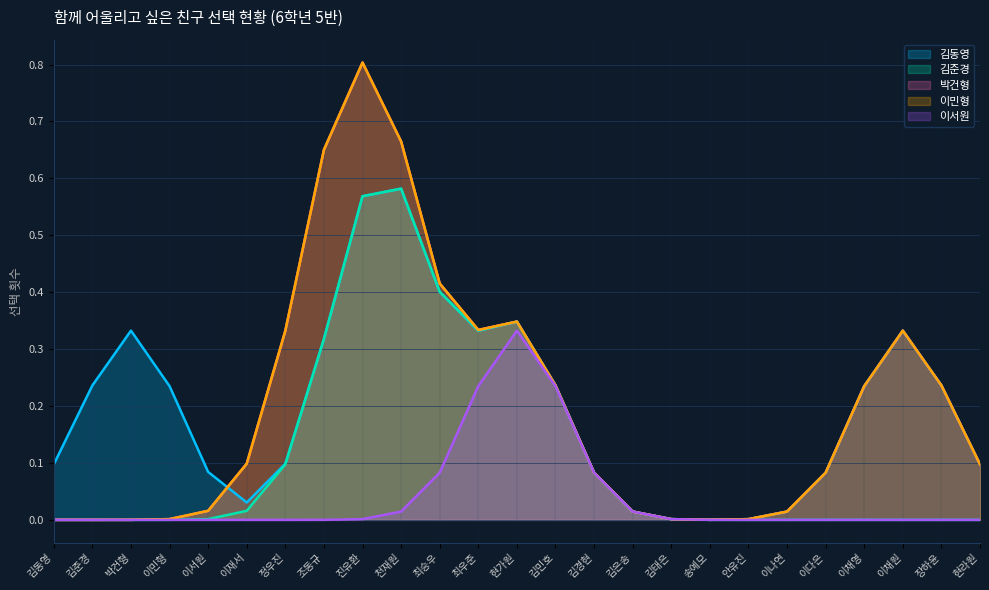

Does the chart display data point markers on the line(s)?

No